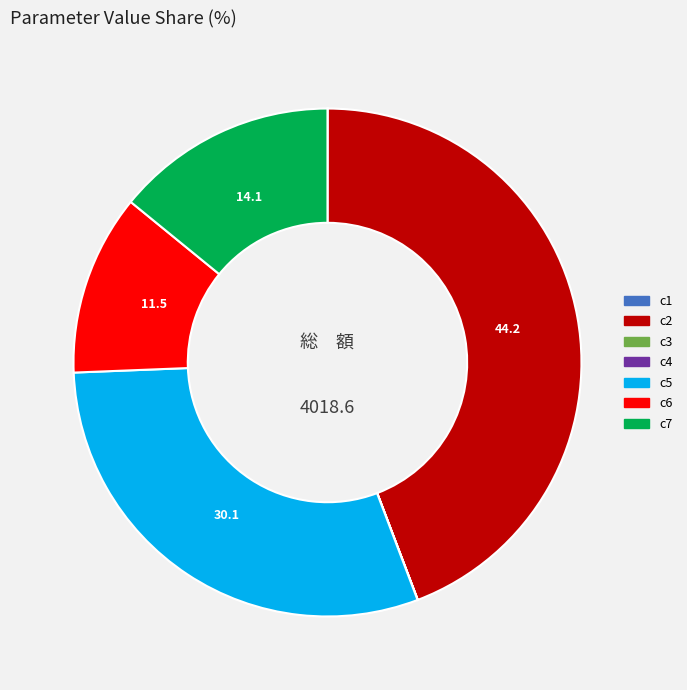

Which slice is the largest?

c2